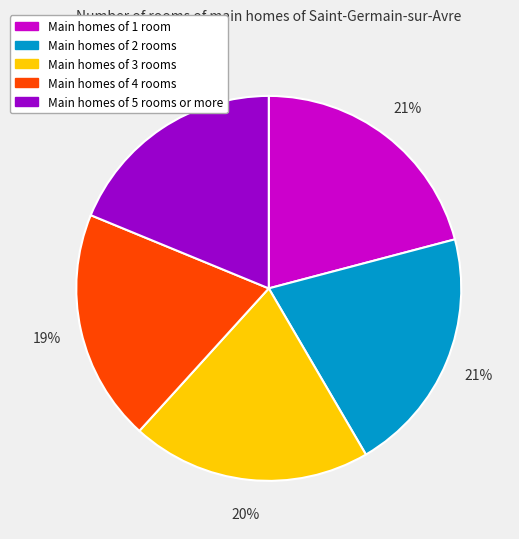

Is there a majority slice in this chart?

No